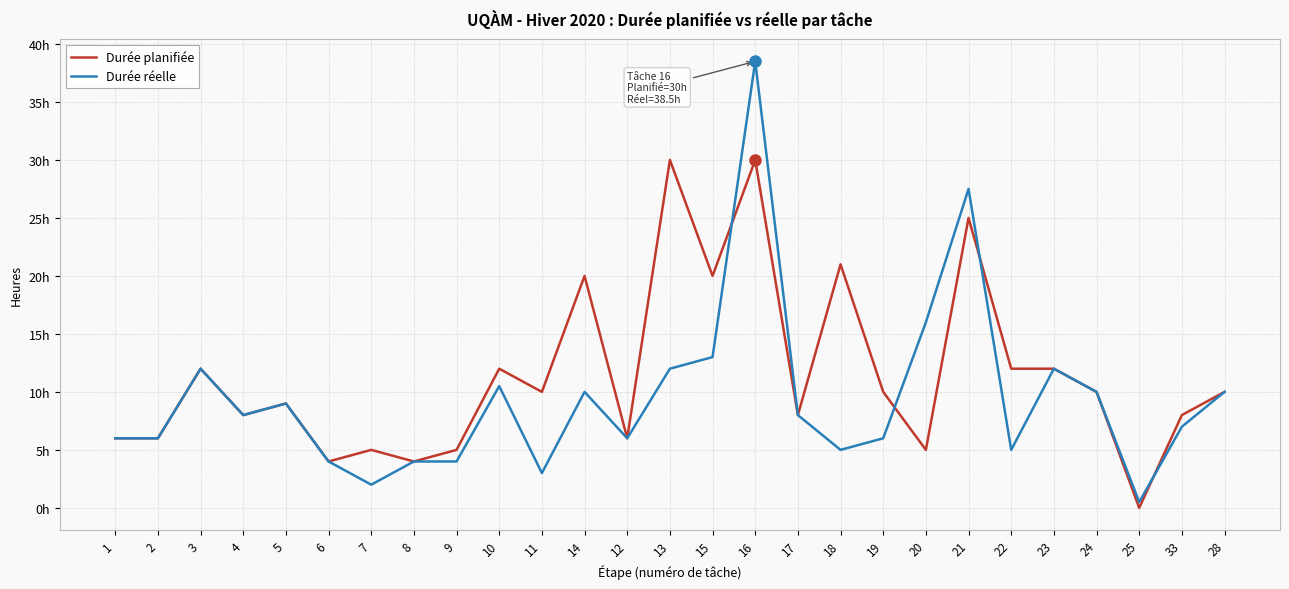

What are all the series names shown in the legend?

Durée planifiée, Durée réelle